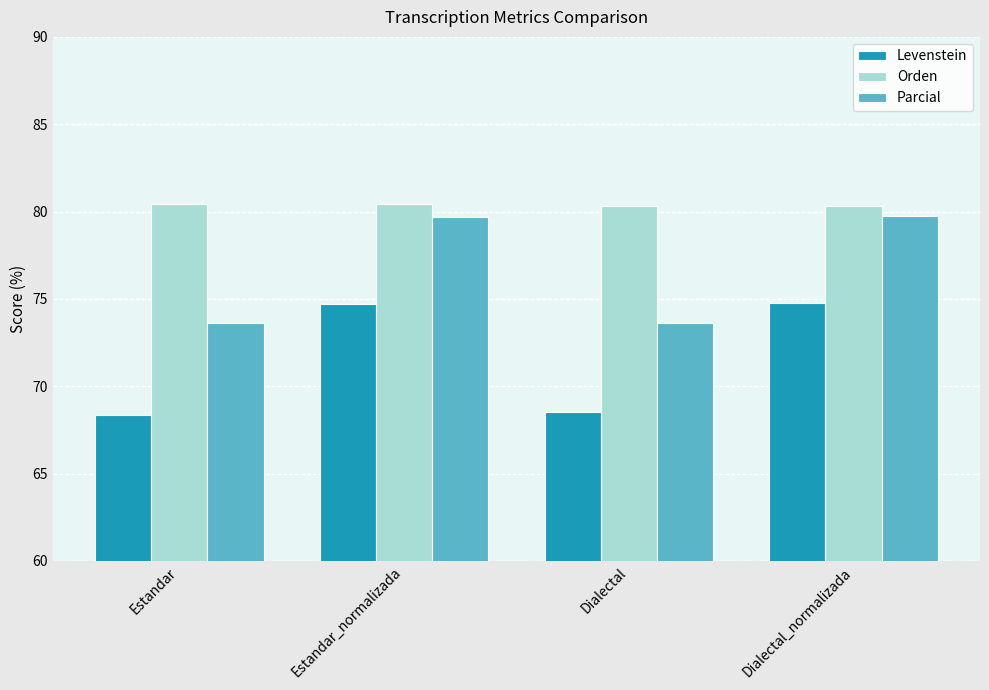

Rank the series at Estandar from lowest to highest value.

Levenstein, Parcial, Orden